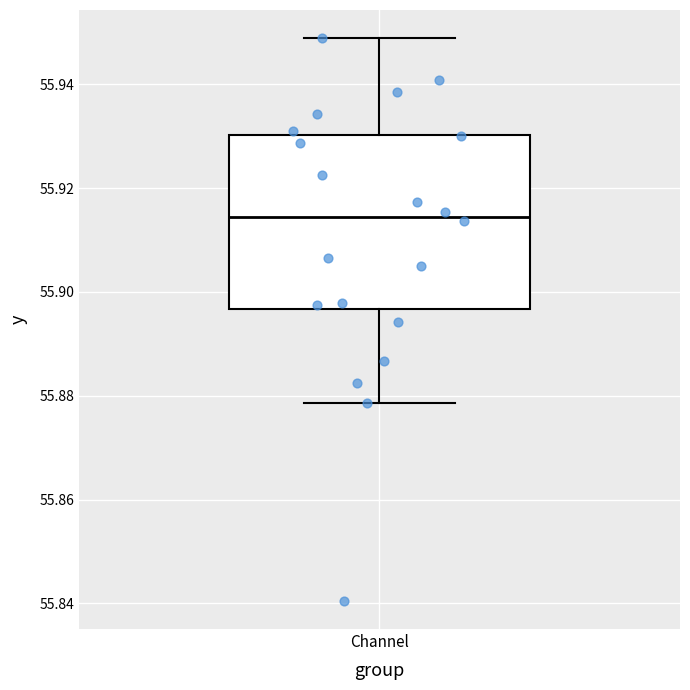

Where does the median line of the box for Channel sit on the y-axis? The values are not printed on the chart, so give them approximately, as read against the axis.

55.914